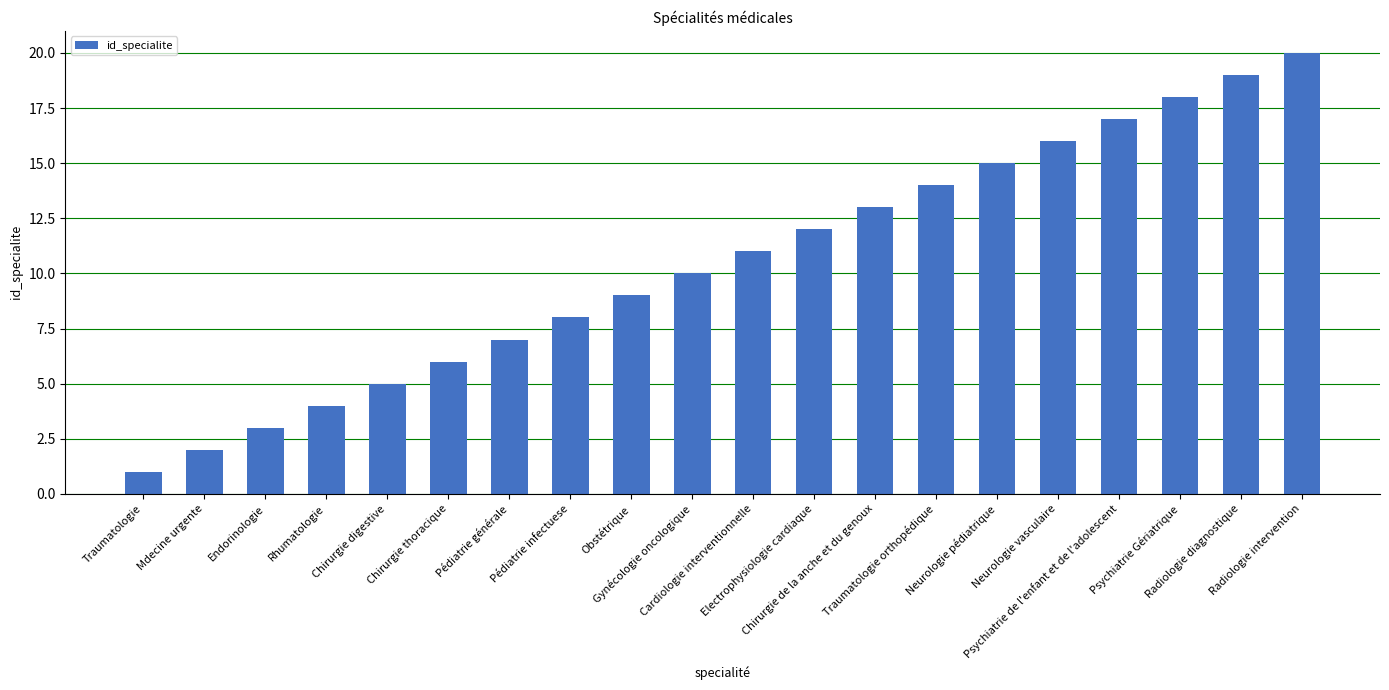

What is the change in value from Traumatologie to Rhumatologie?

+3